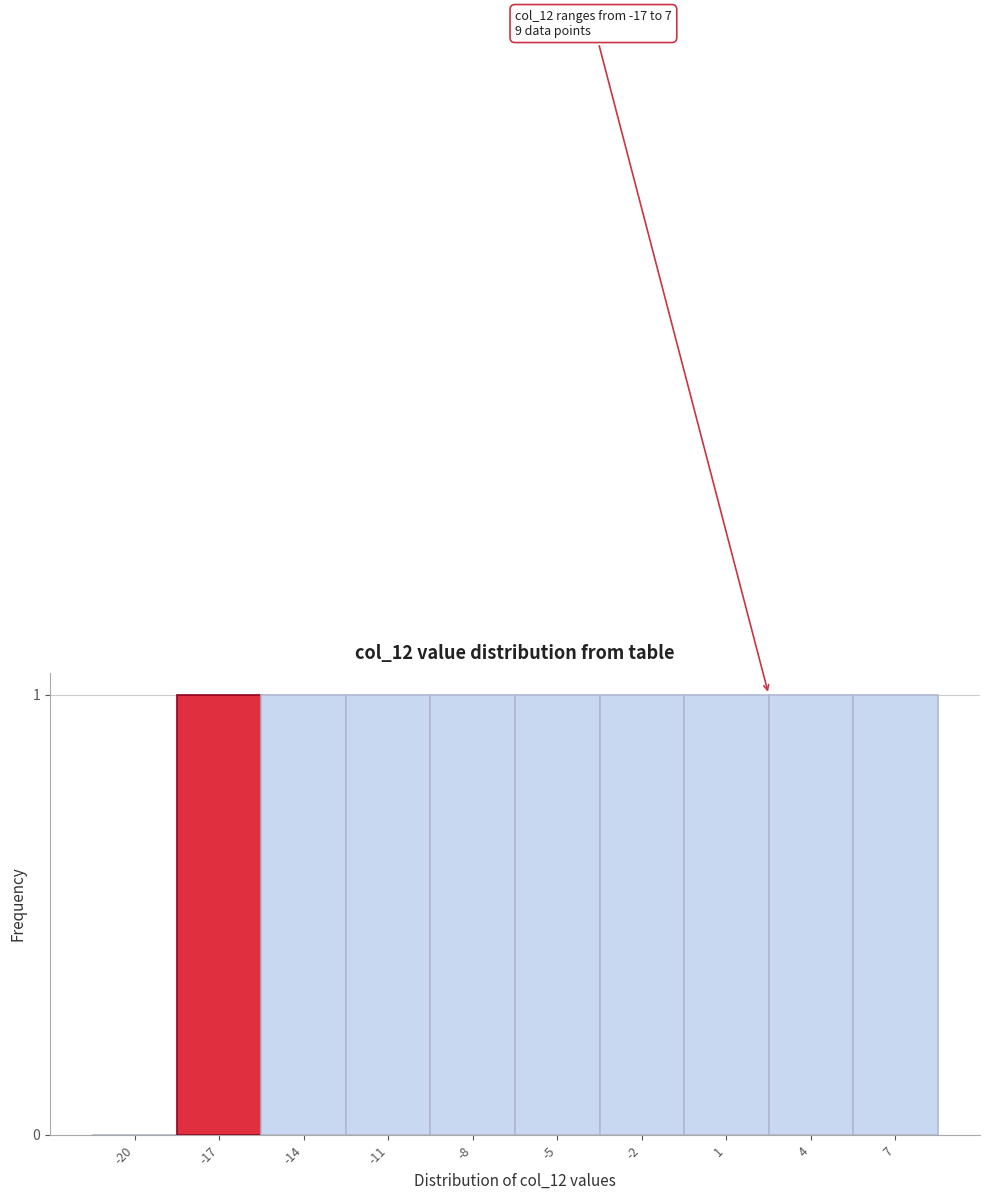

Reading right to left, what are all the values shown in this chart?

7=1	4=1	1=1	-2=1	-5=1	-8=1	-11=1	-14=1	-17=1	-20=0